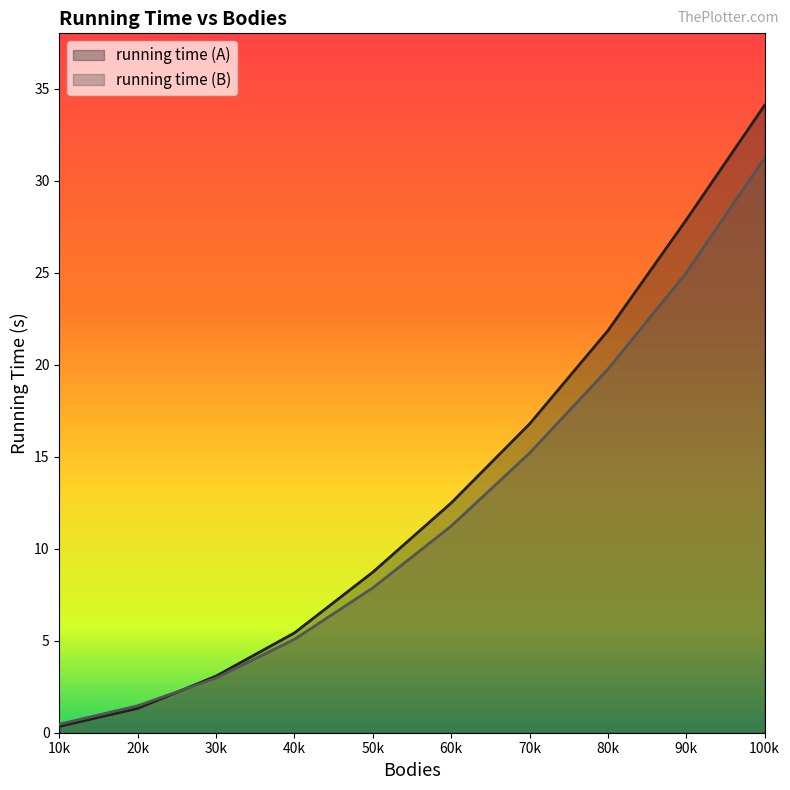

What are all the series names shown in the legend?

running time (A), running time (B)